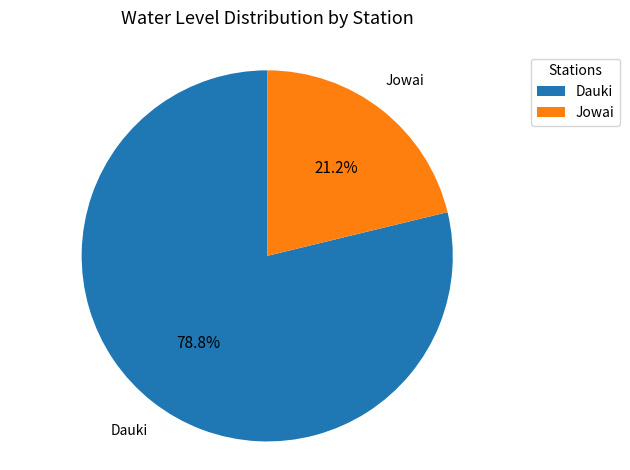

True or false: Dauki accounts for 79% of the total.

True